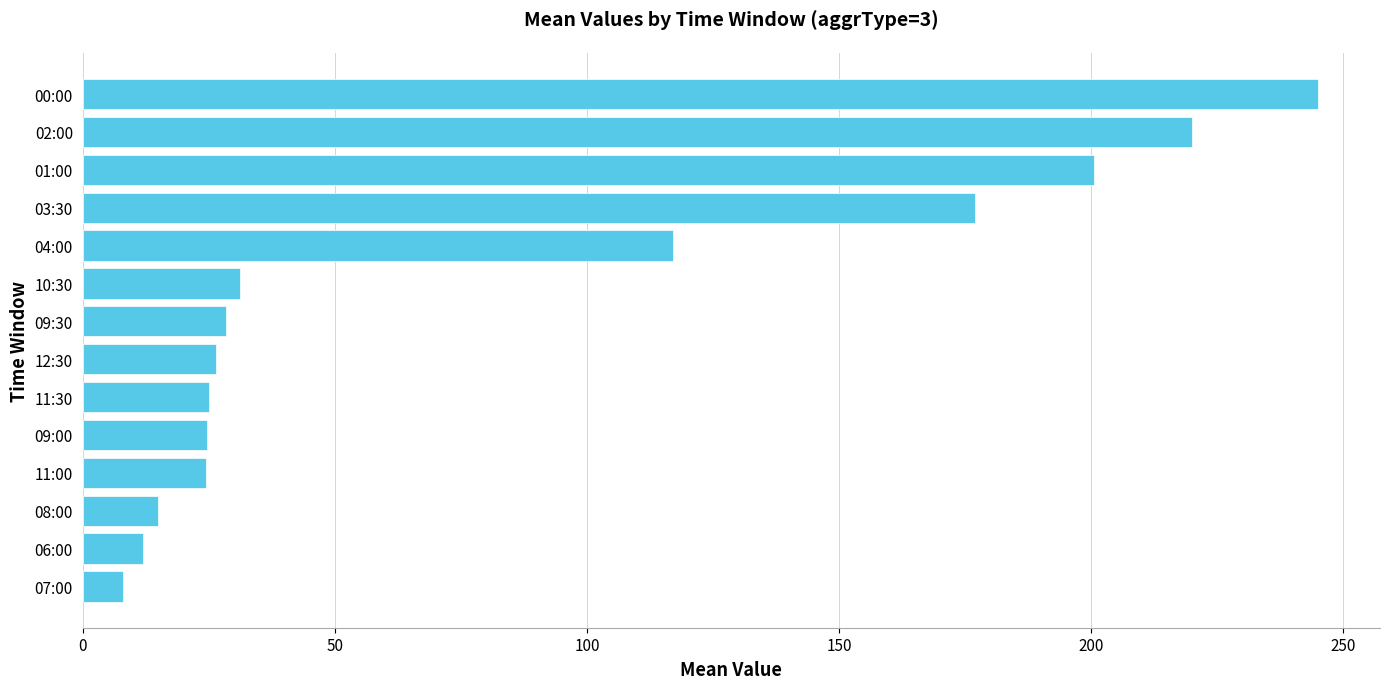

What is the average value?

82.5